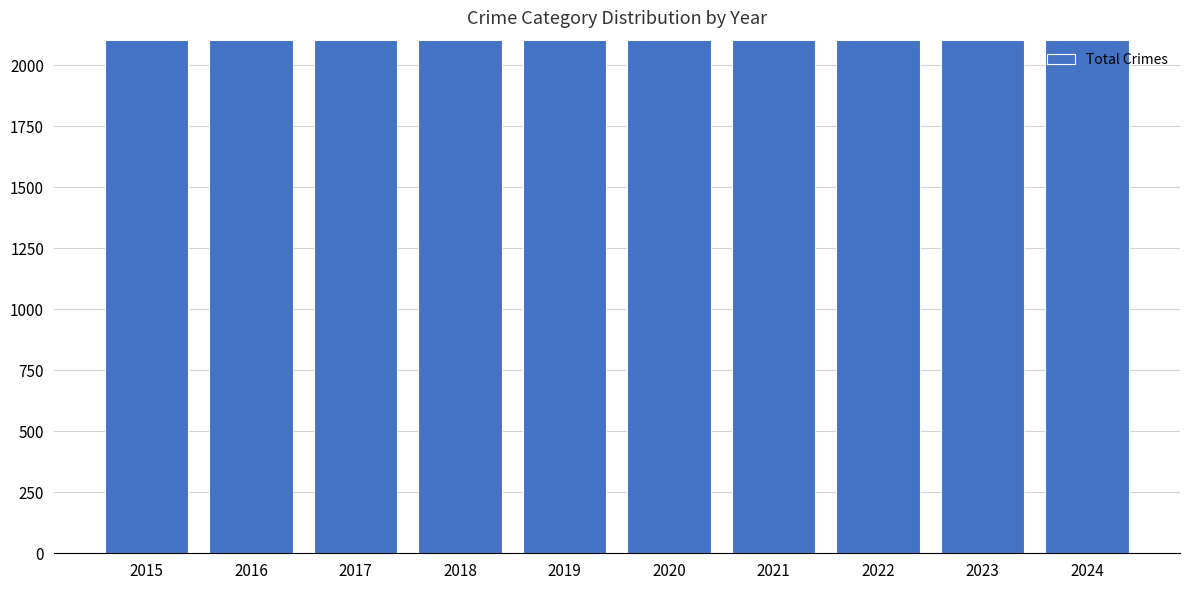

What is the difference between the maximum and minimum values?

1213